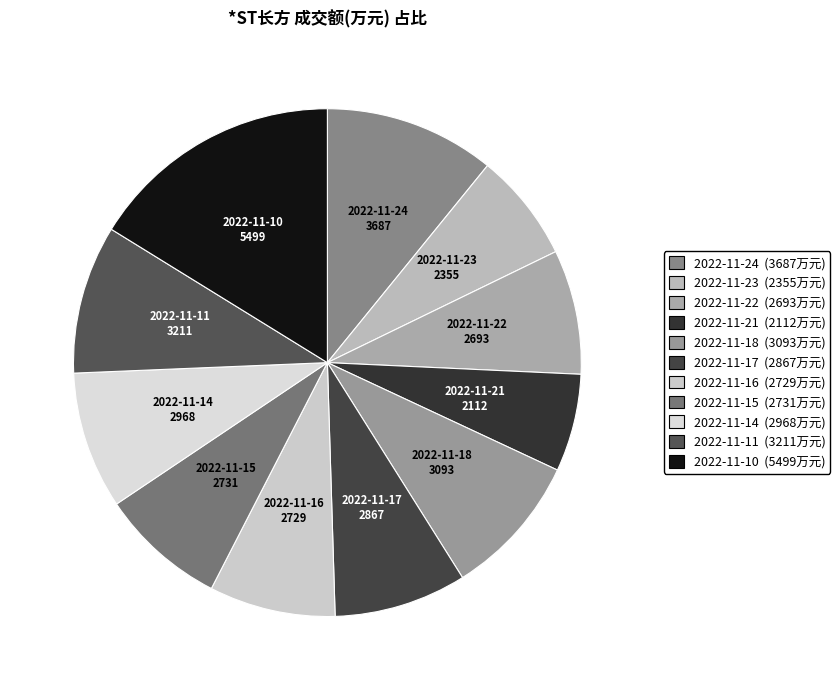

Does 2022-11-17 account for over 50% of the chart?

No